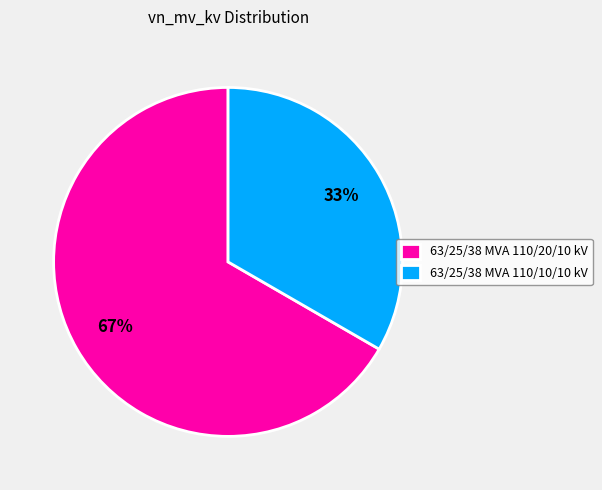

What is the majority slice?

63/25/38 MVA 110/20/10 kV